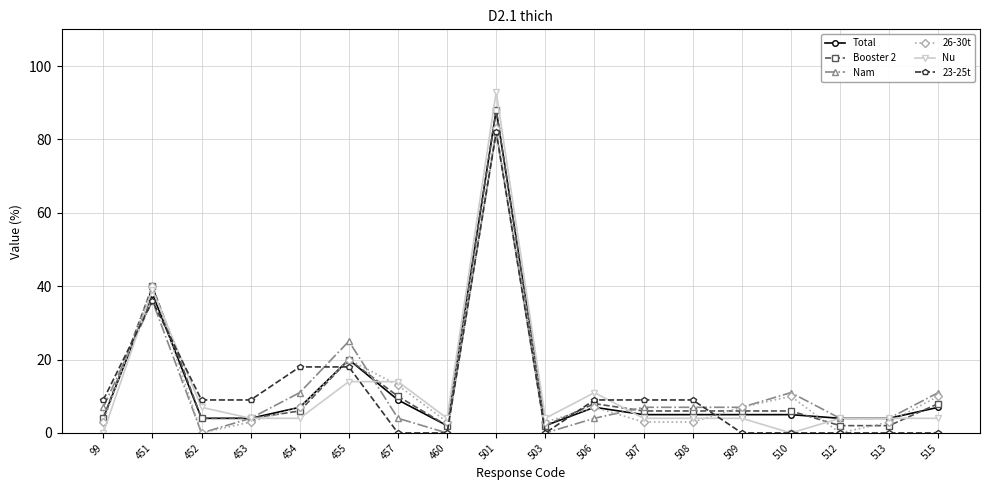

What is the sum of the 23-25t values at 512 and 507?

9